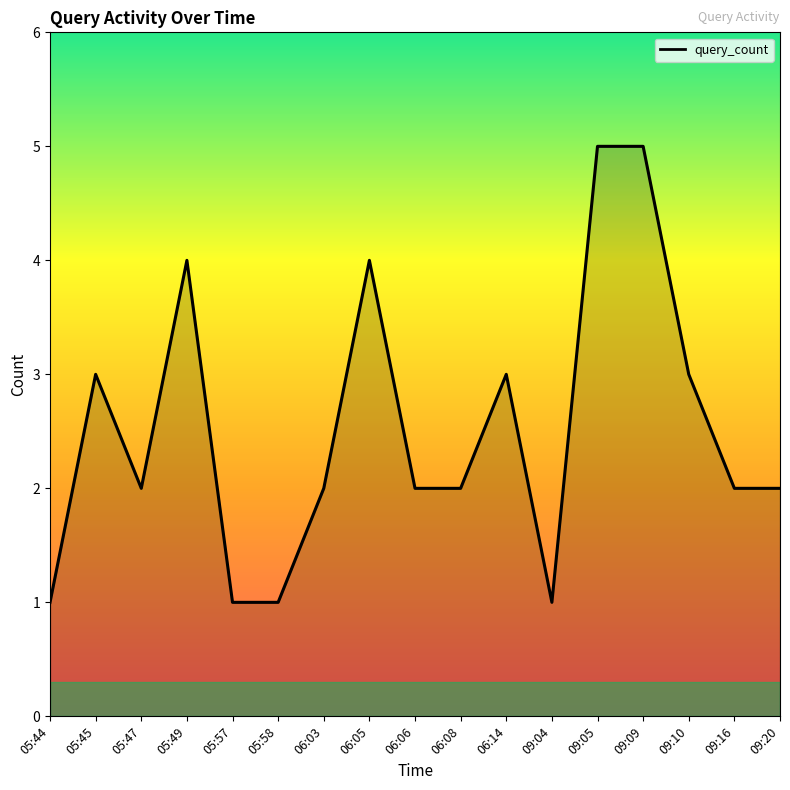

What is the maximum value shown in the chart?

5